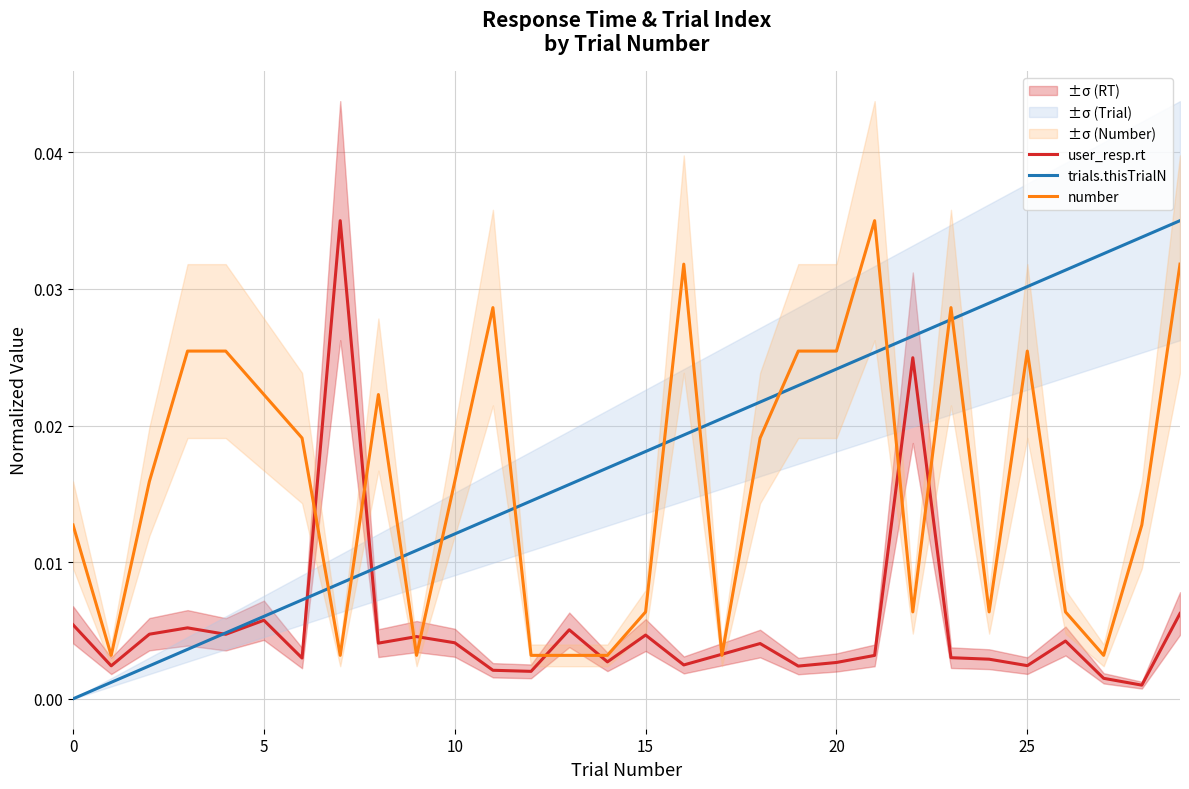

Rank the series at 29 from highest to lowest value.

trials.thisTrialN, number, user_resp.rt